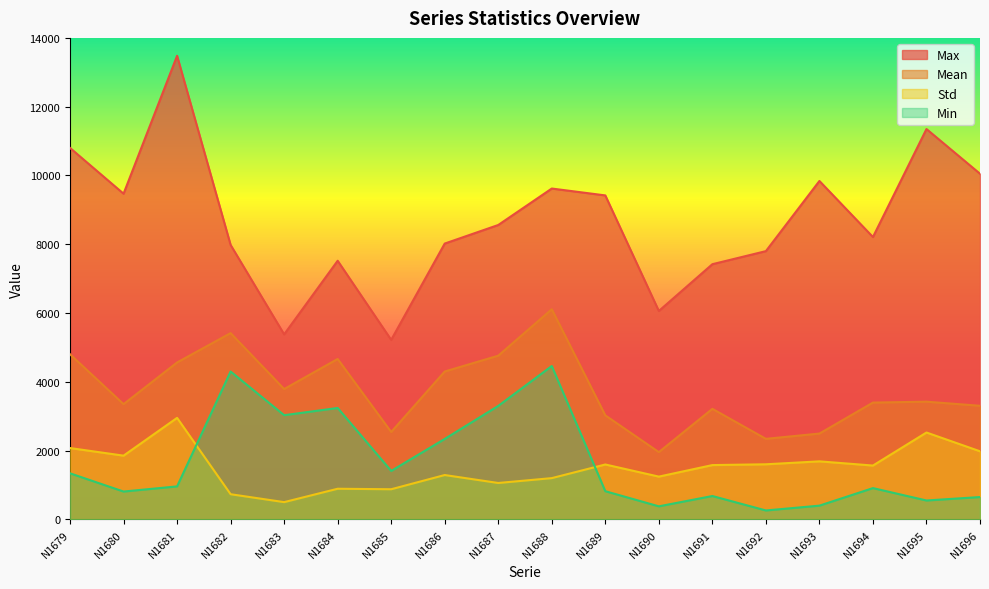

What is the difference between the highest and lowest values at N1691?

6740.0